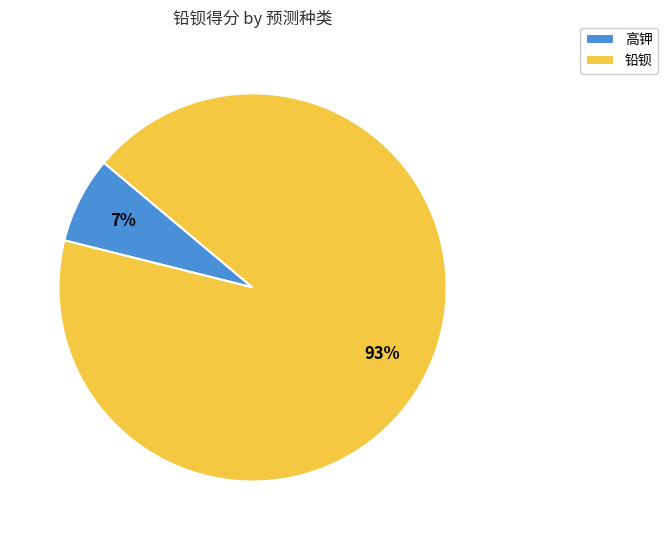

The 高钾 slice represents 7% of the pie. True or false?

True